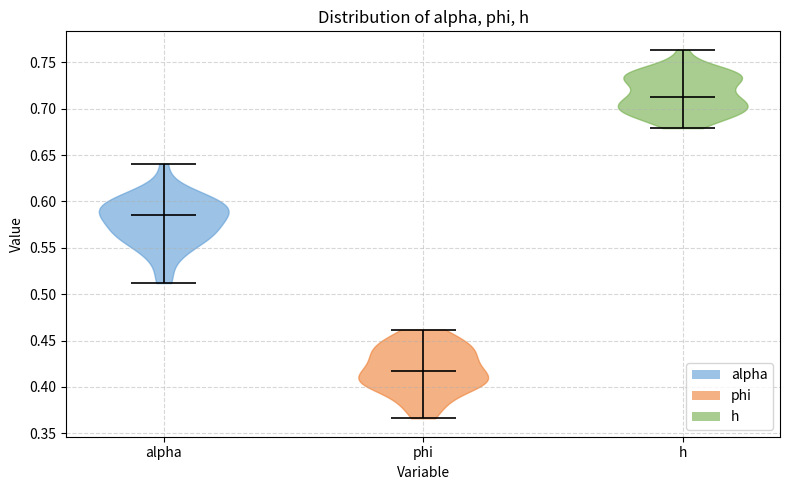

What is the lowest point the violin for h reaches on the y-axis? The values are not printed on the chart, so give them approximately, as read against the axis.

0.680